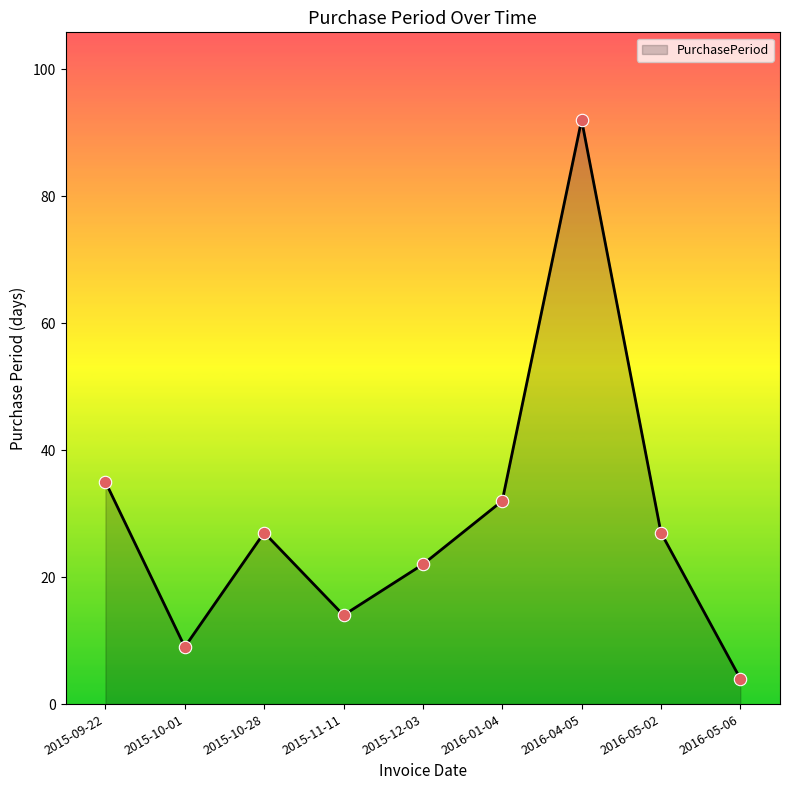

What is the change in value from 2015-09-22 to 2015-10-01?

-26